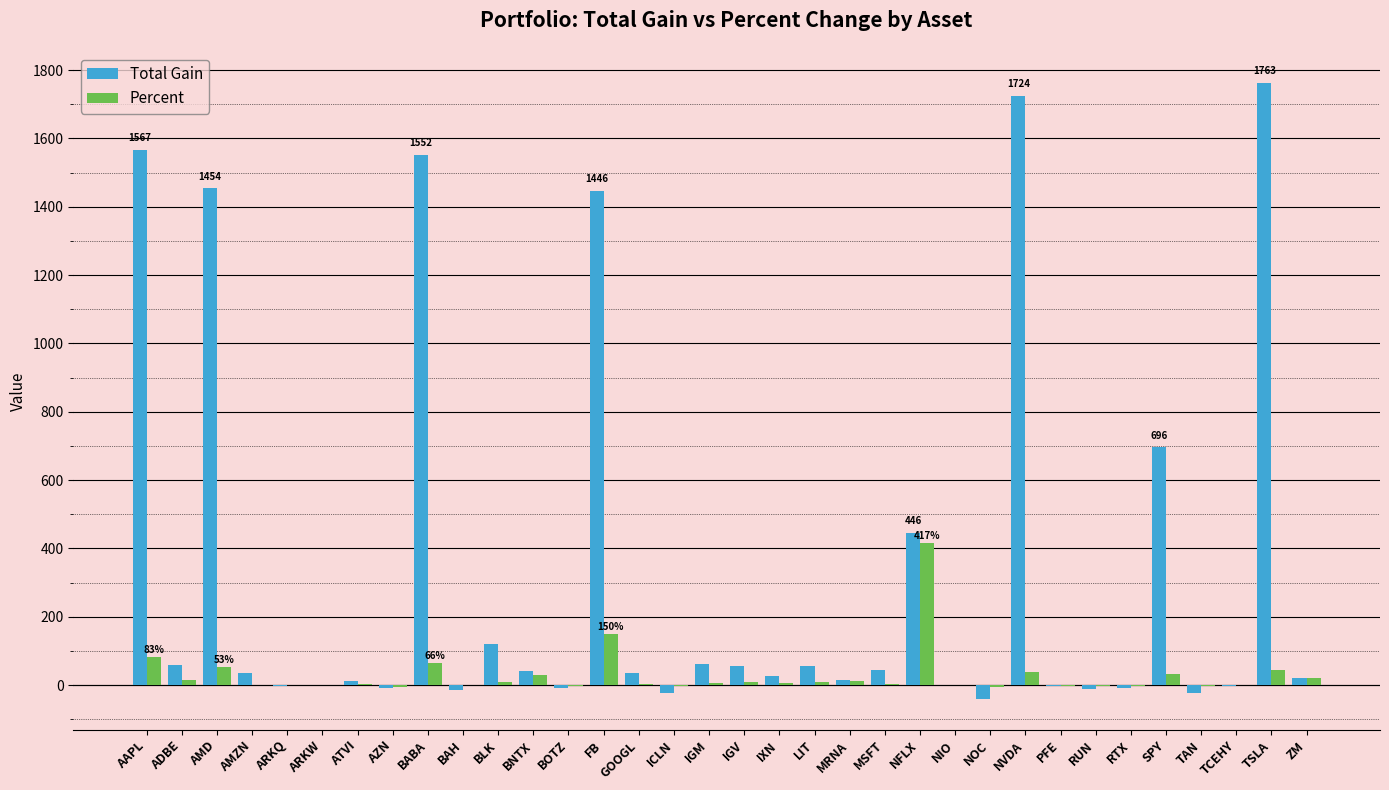

What is the approximate value of Total Gain at BAH?

-15.2